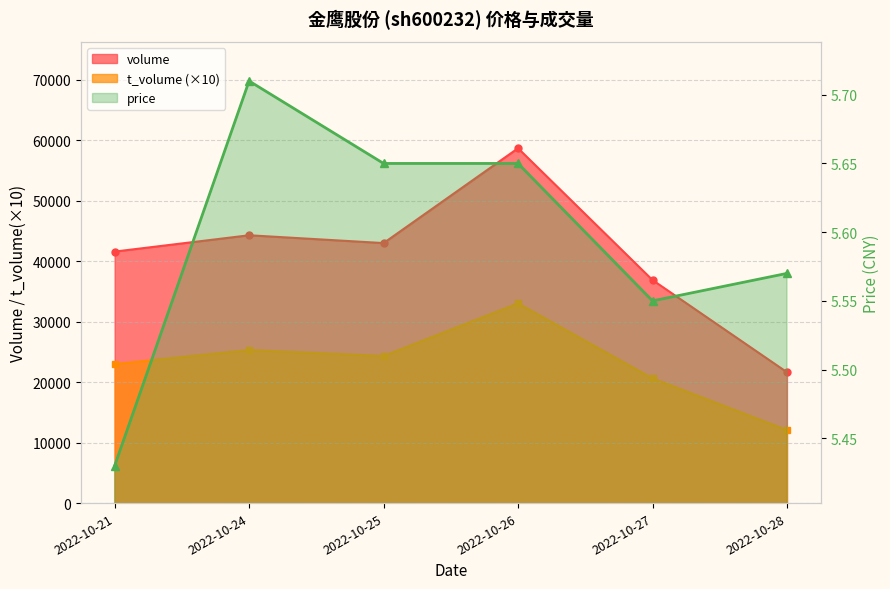

How many series are shown in this chart?

3